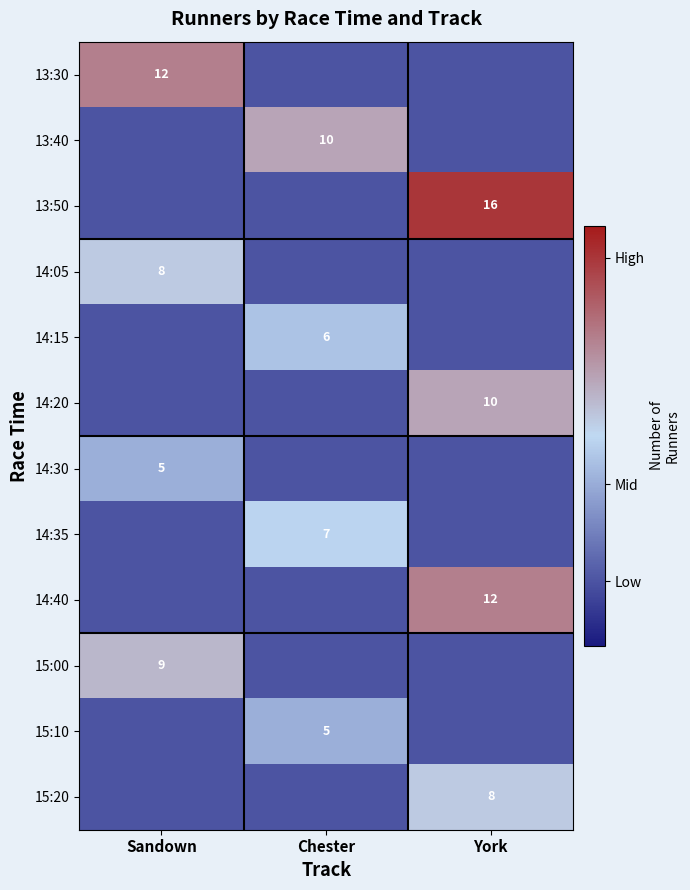

Is it true that 14:15 equals 9.6 at Chester?

False